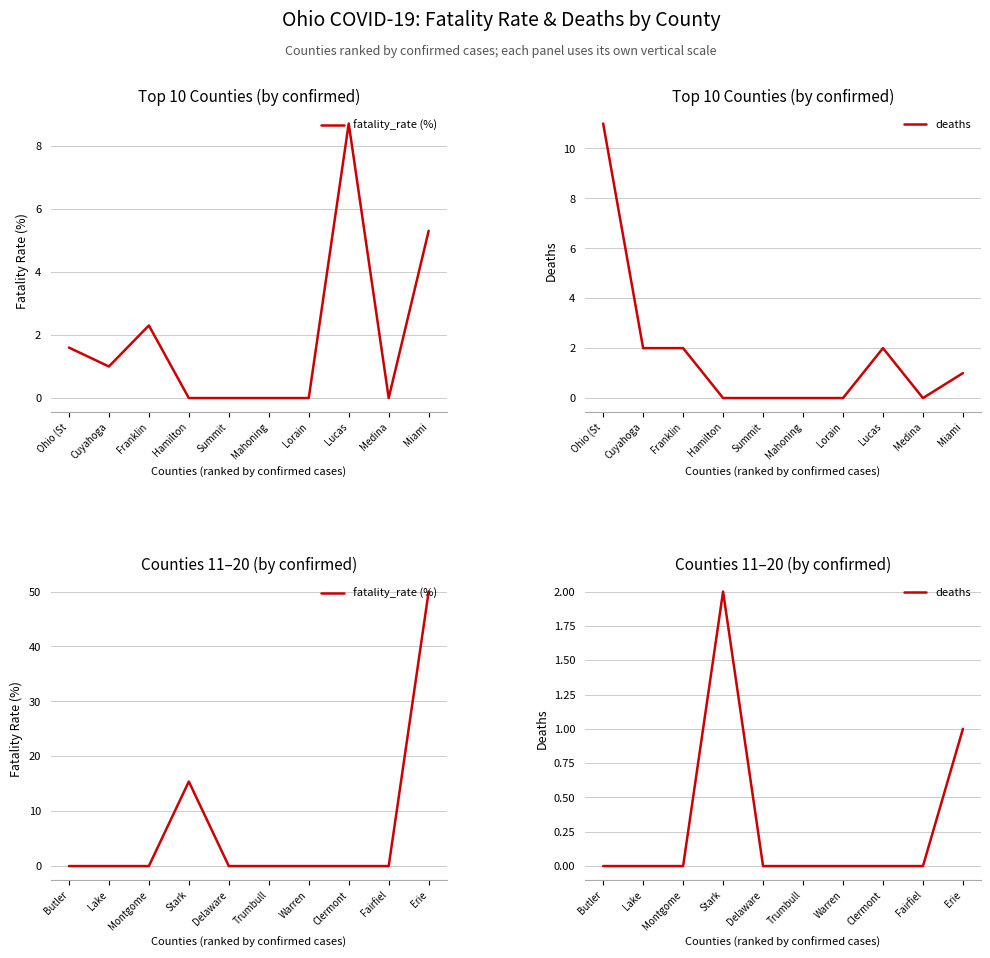

Rank the series by their average value, from lowest to highest.

deaths, fatality_rate (%)